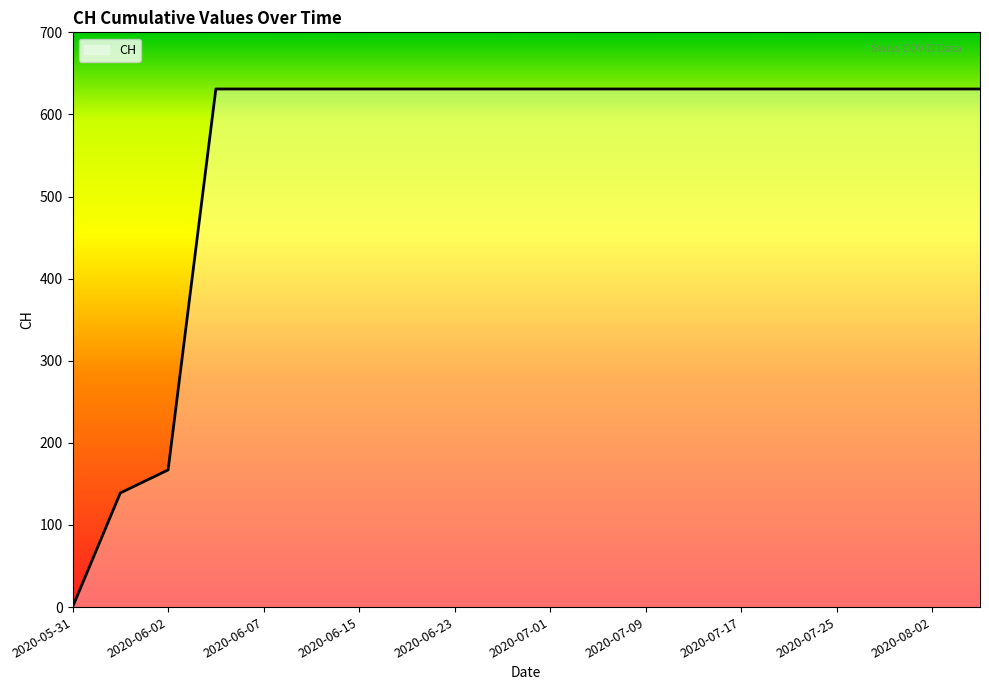

What is the greatest value displayed?

631